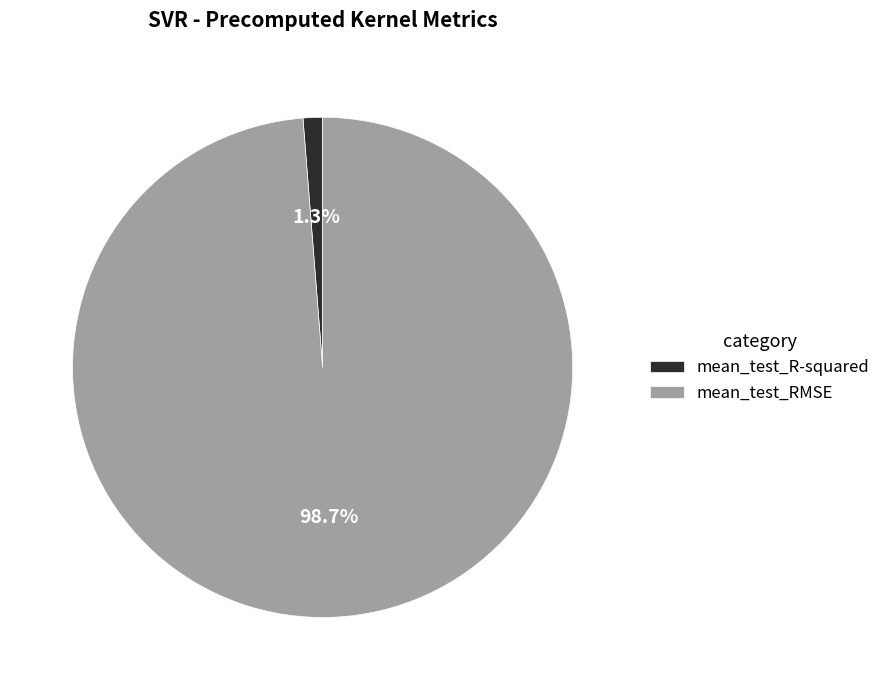

Do mean_test_RMSE and mean_test_R-squared together represent more than half of the pie?

Yes